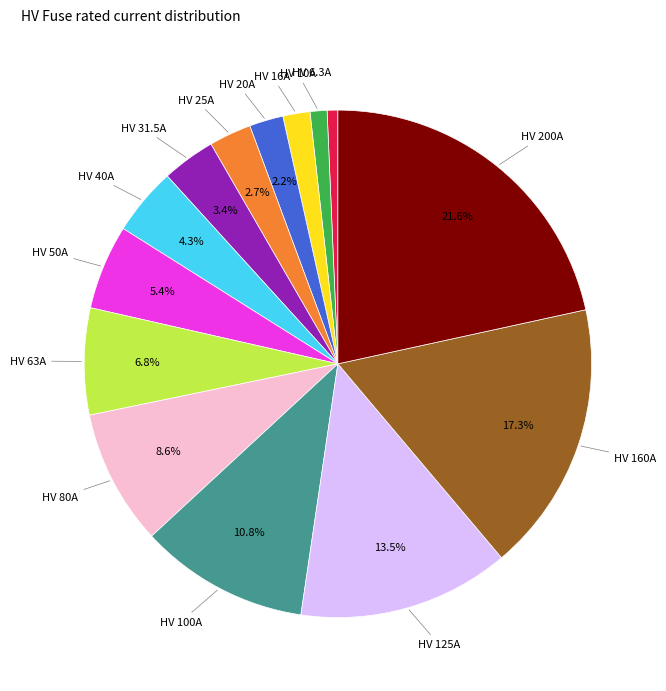

Is there a majority slice in this chart?

No